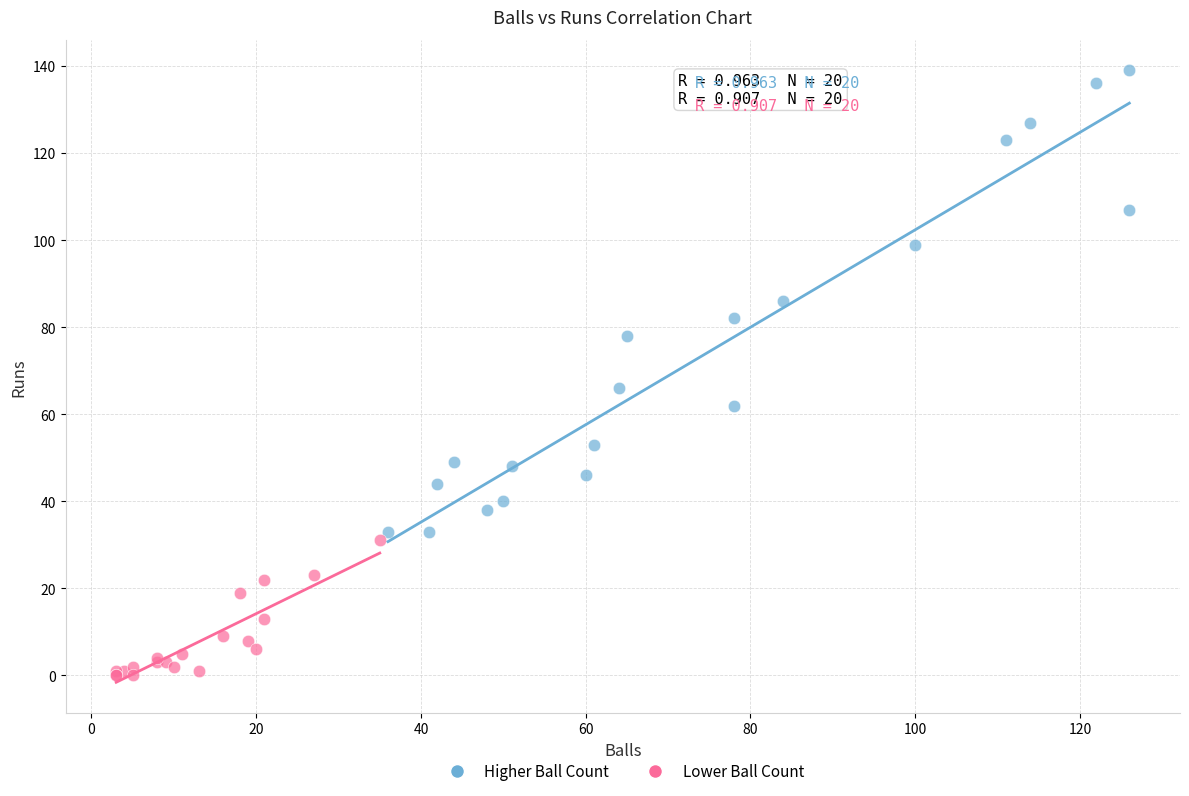

Which series has the largest Y range (max minus min)?

Higher Ball Count